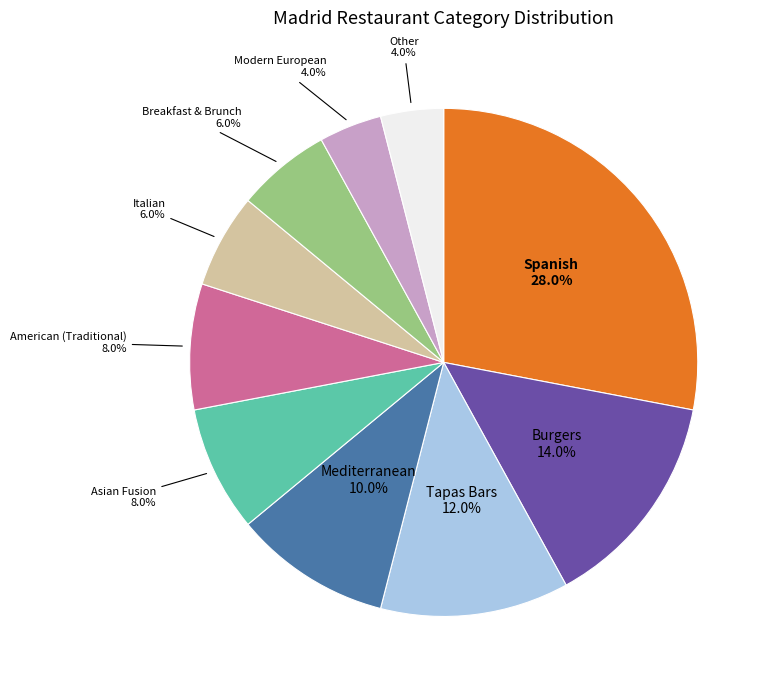

Do Asian Fusion and Spanish together represent more than half of the pie?

No